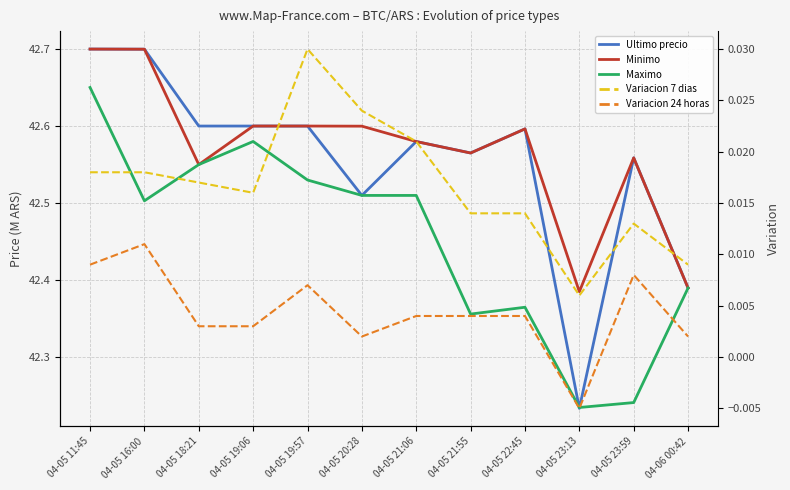

True or false: Variacion 24 horas and Variacion 7 dias intersect in this chart.

False